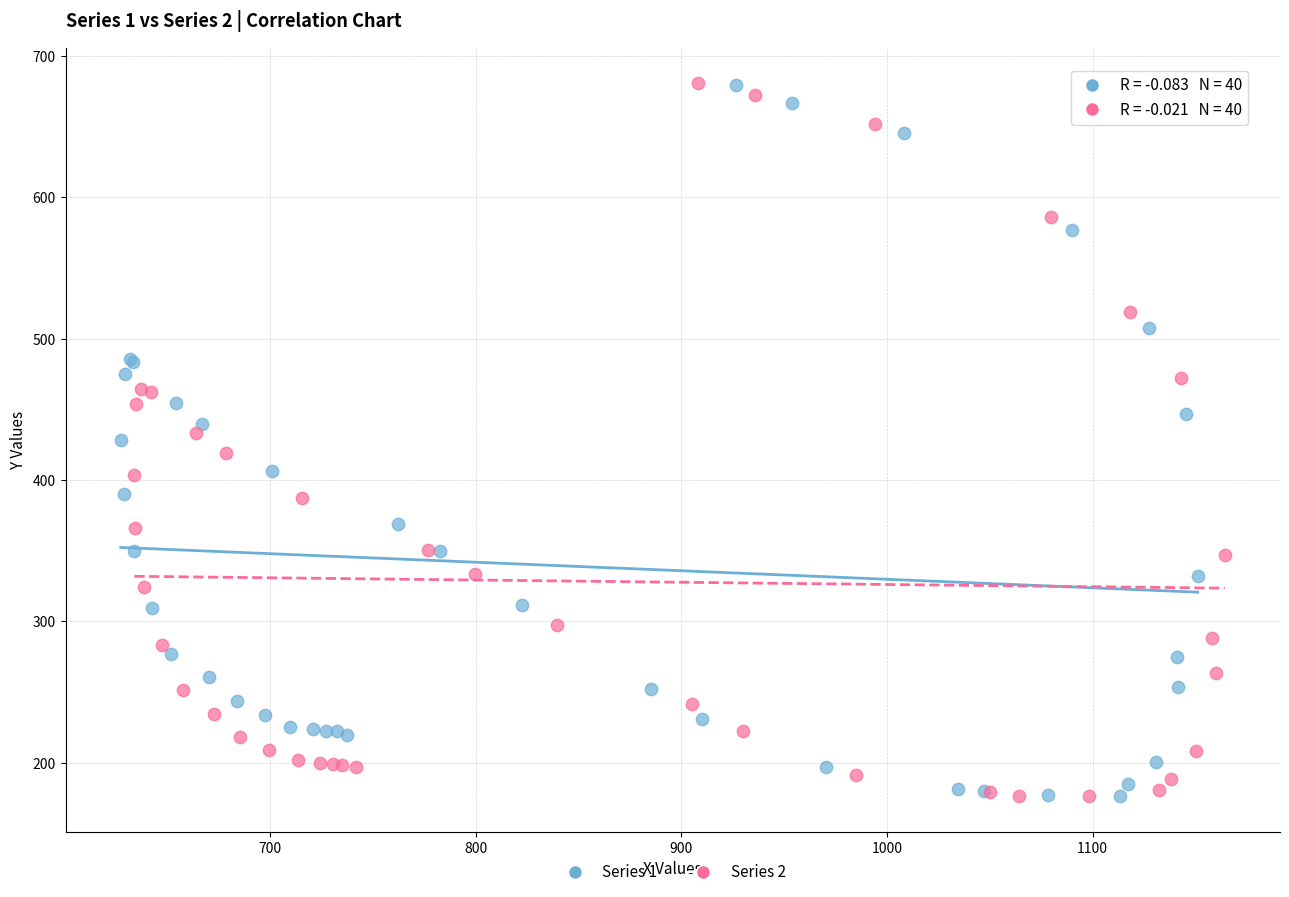

What are all the series names shown in the legend?

Series 1, Series 2